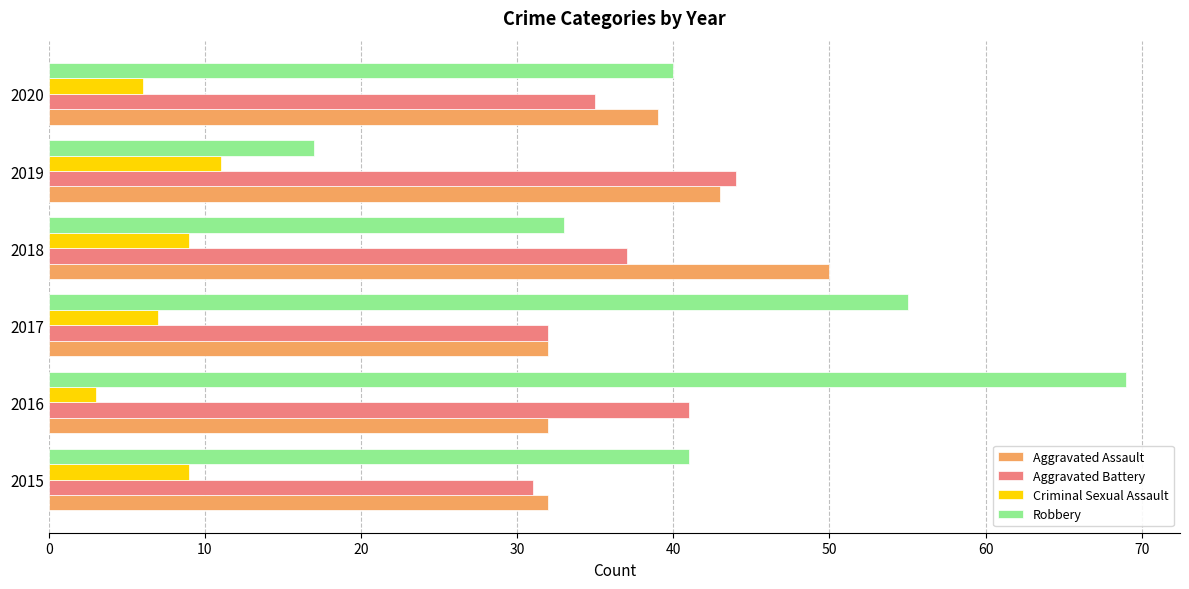

Which label corresponds to the smallest value in the chart?

2016